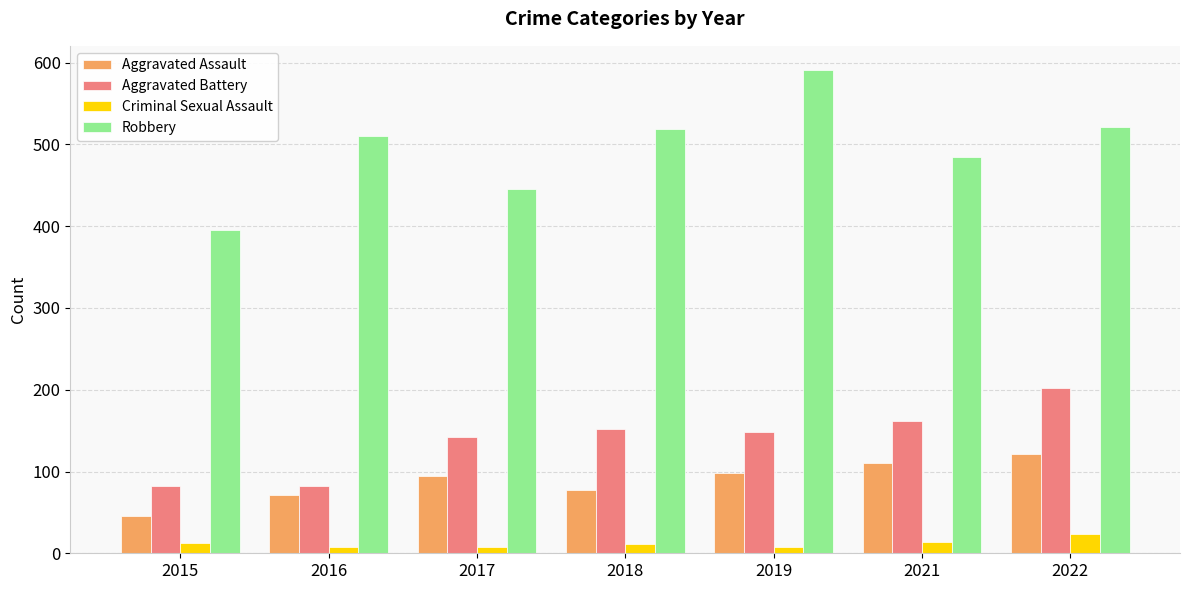

What is the average value of the Criminal Sexual Assault series?

12